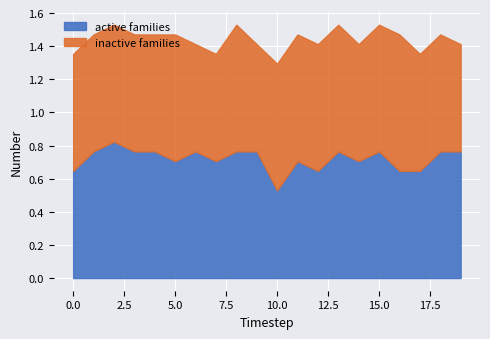

Which series changed the most between 10 and 18?

active families